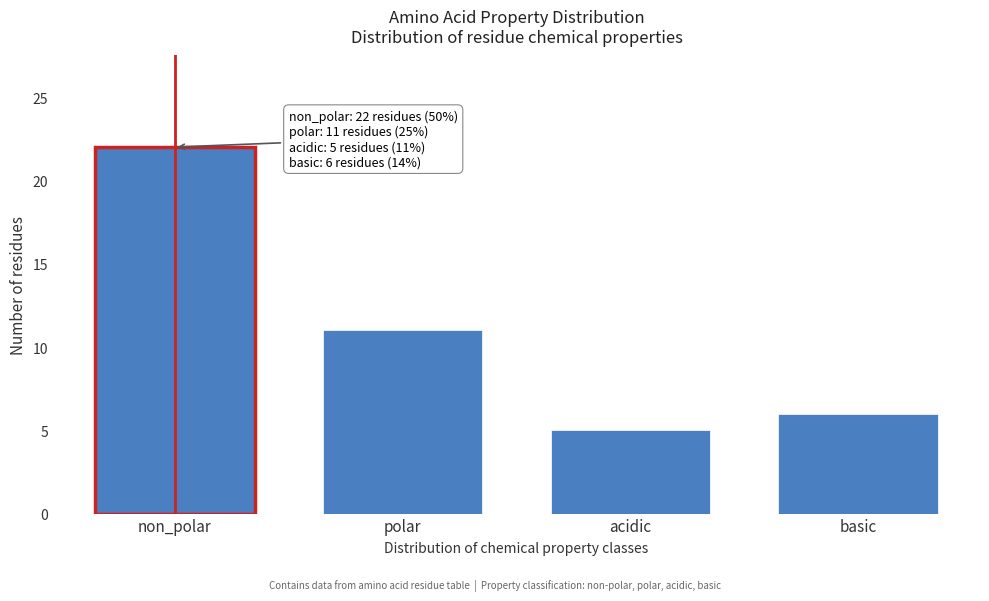

Reading left to right, list all the values displayed in this chart.

22	11	5	6